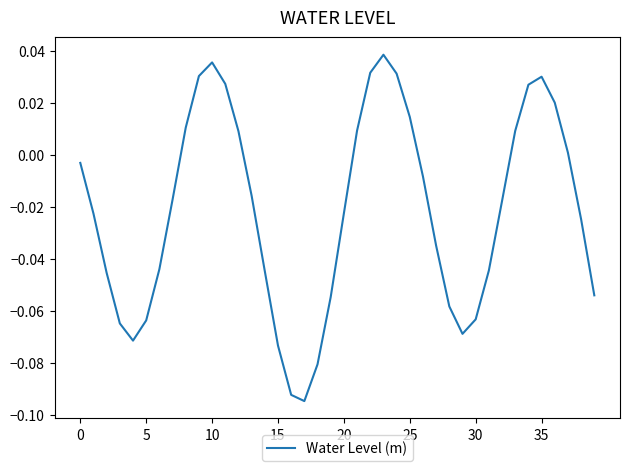

Reading right to left, list all the values displayed in this chart.

-0.1	-0.0	0.0	0.0	0.0	0.0	0.0	-0.0	-0.0	-0.1	-0.1	-0.1	-0.0	-0.0	0.0	0.0	0.0	0.0	0.0	-0.0	-0.1	-0.1	-0.1	-0.1	-0.1	-0.0	-0.0	0.0	0.0	0.0	0.0	0.0	-0.0	-0.0	-0.1	-0.1	-0.1	-0.0	-0.0	-0.0